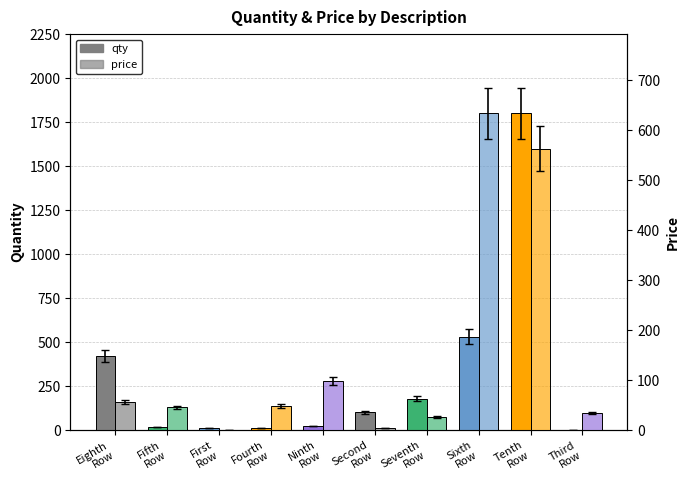

Which series has the largest range (max minus min)?

qty